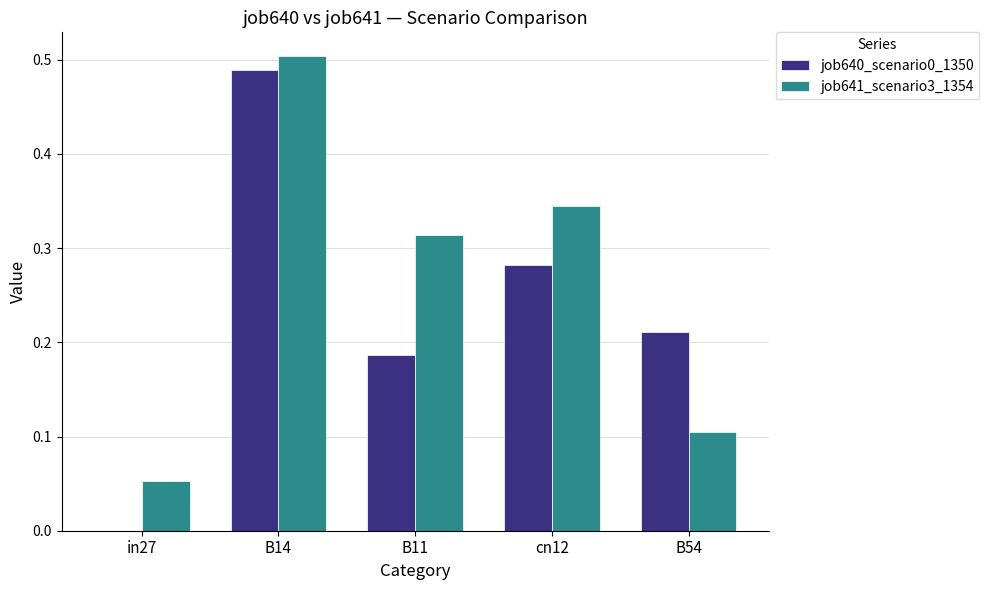

At which category does the chart reach its peak across all series?

B14